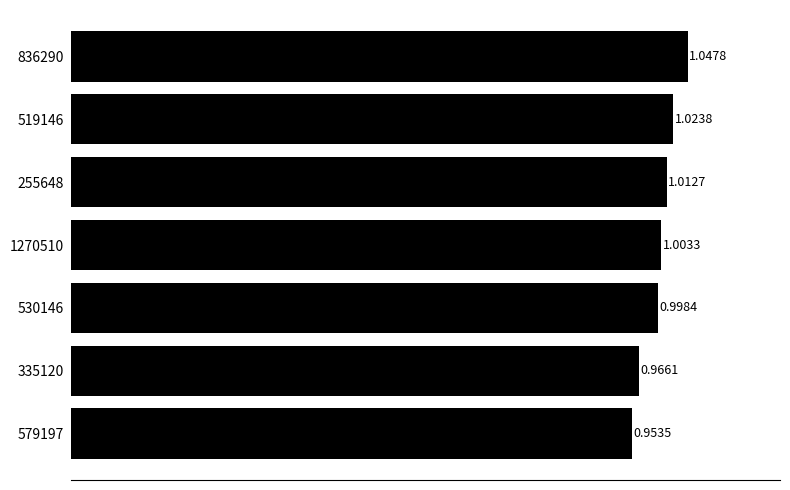

Count the number of values greater than 1.

4